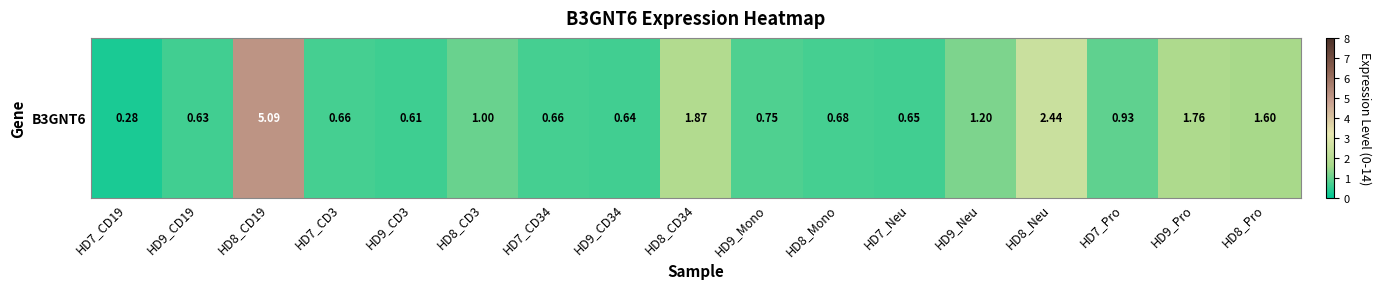

What is the smallest value displayed?

0.3